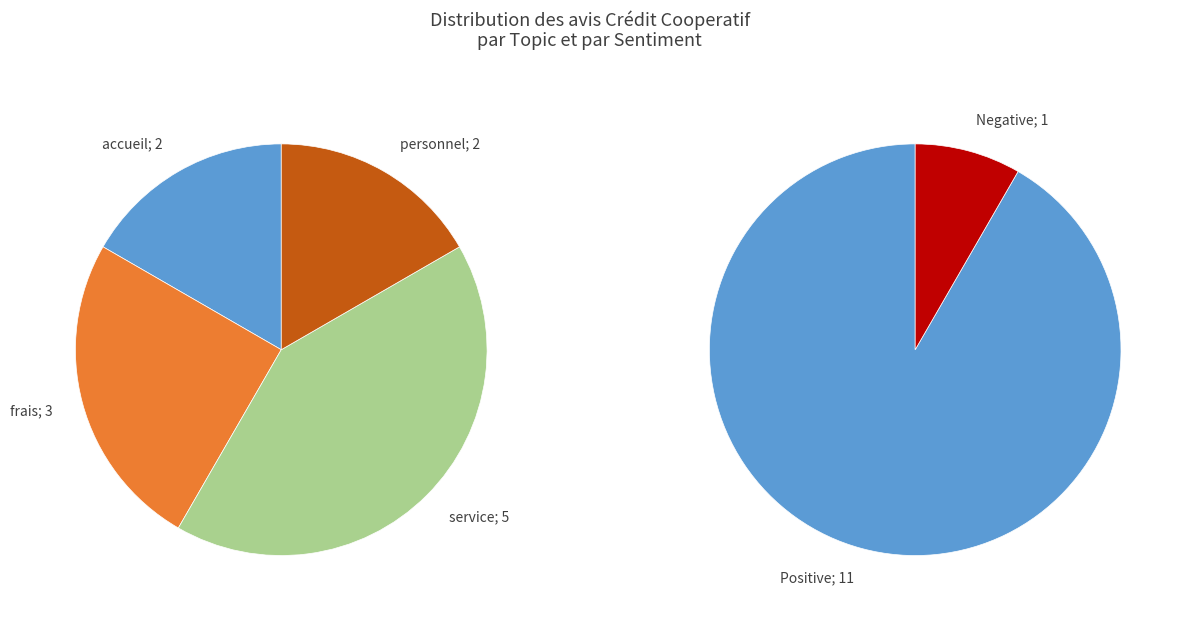

How many slices are in this pie chart?

6